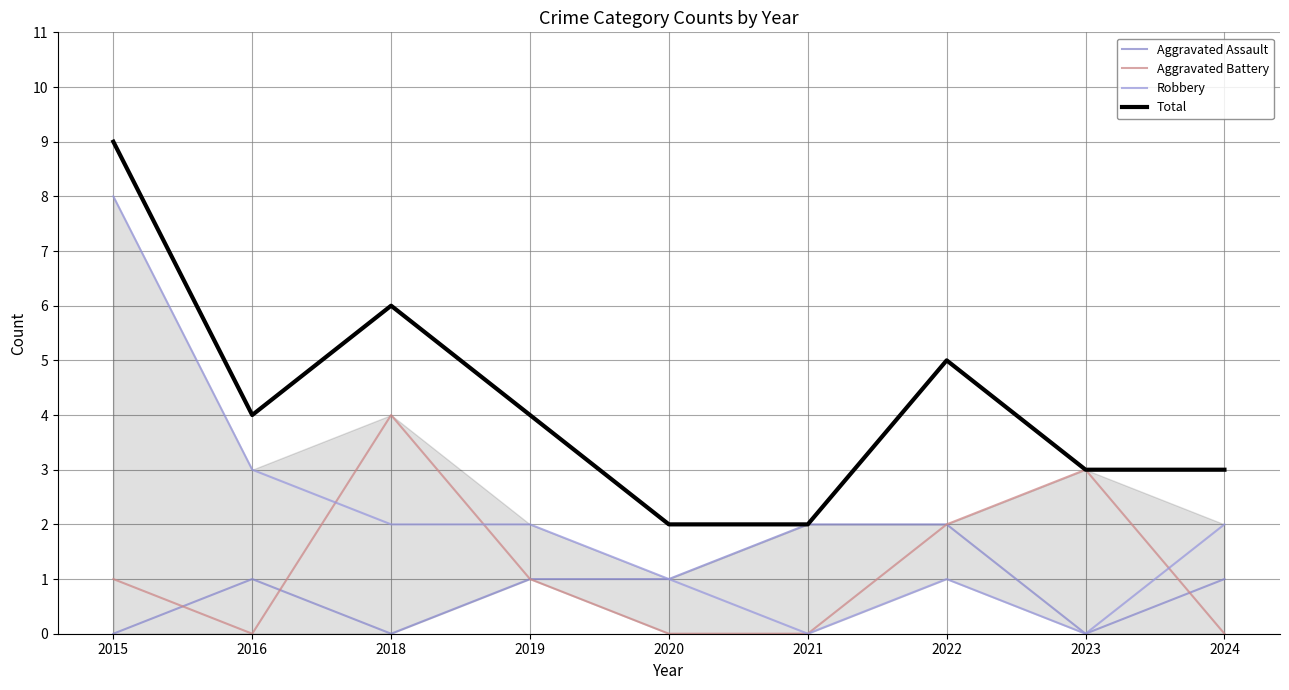

List the labels in order of Total value, largest first.

2015, 2018, 2022, 2016, 2019, 2023, 2024, 2020, 2021